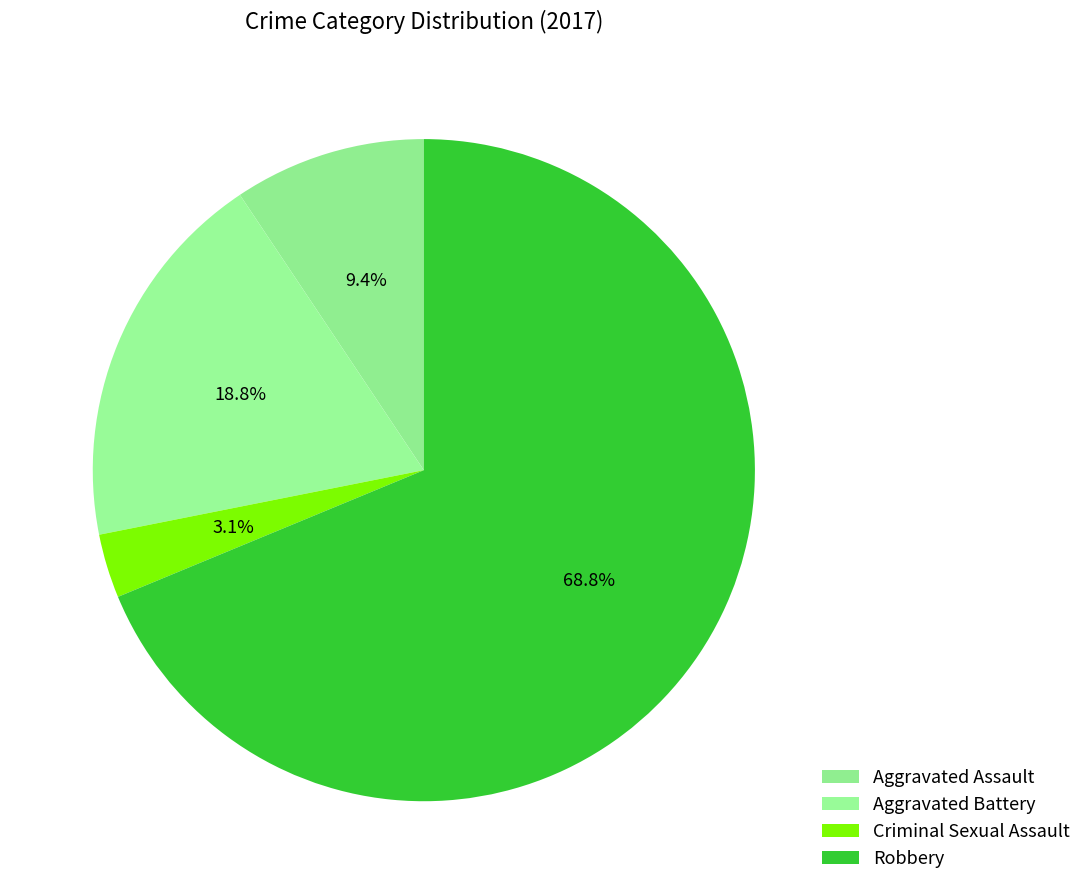

What is the change in value from Aggravated Battery to Criminal Sexual Assault?

-5